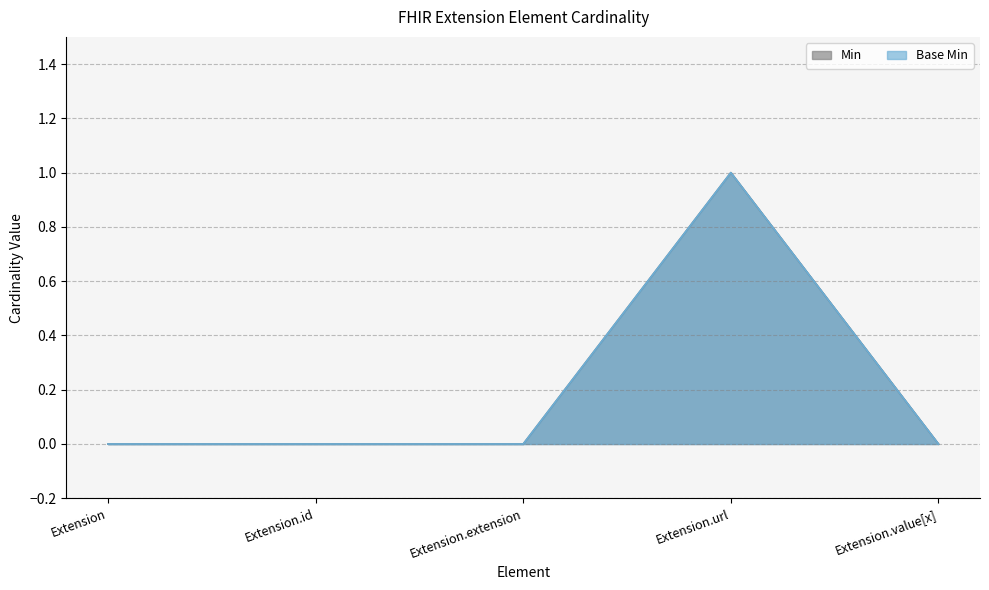

What is the difference between the maximum and minimum values in the Base Min series?

1